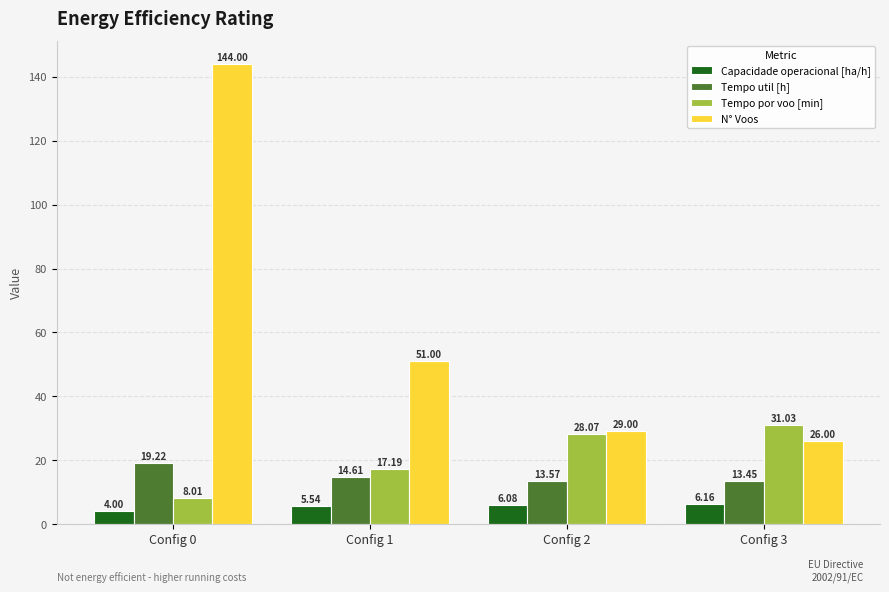

At which label is Tempo por voo [min] closest to 19?

Config 1